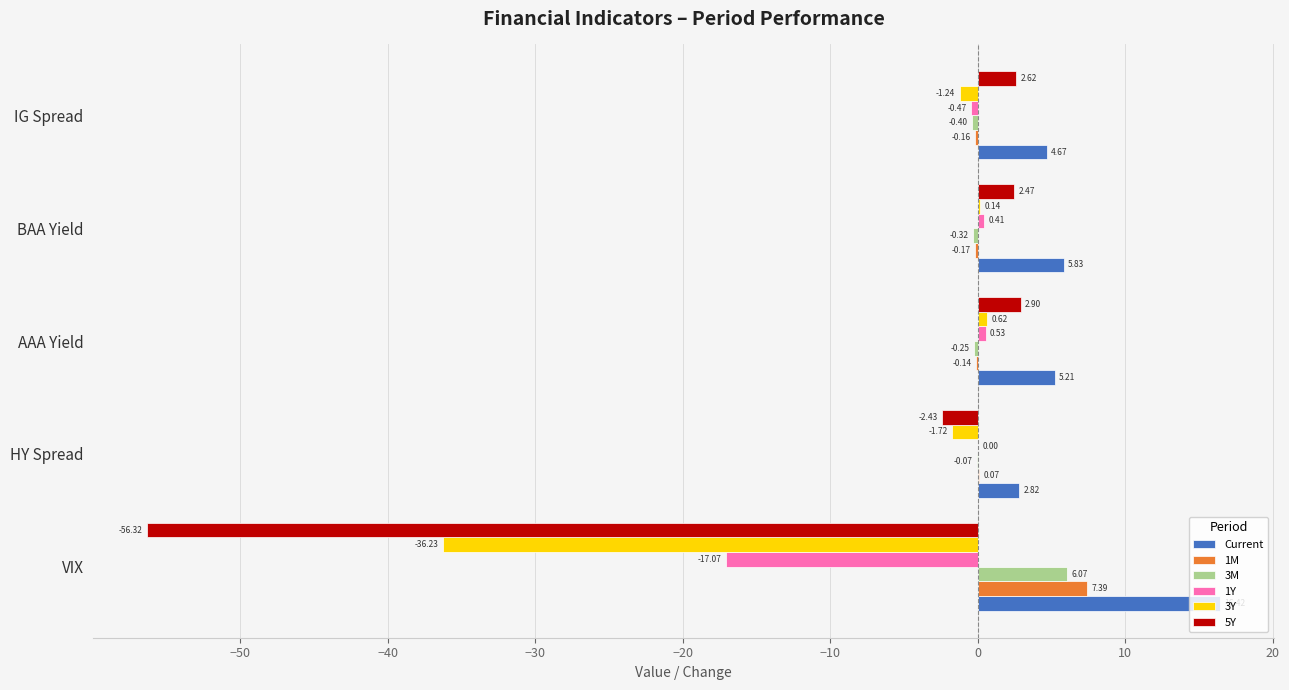

Between VIX and AAA Yield, which series saw the biggest shift?

5Y